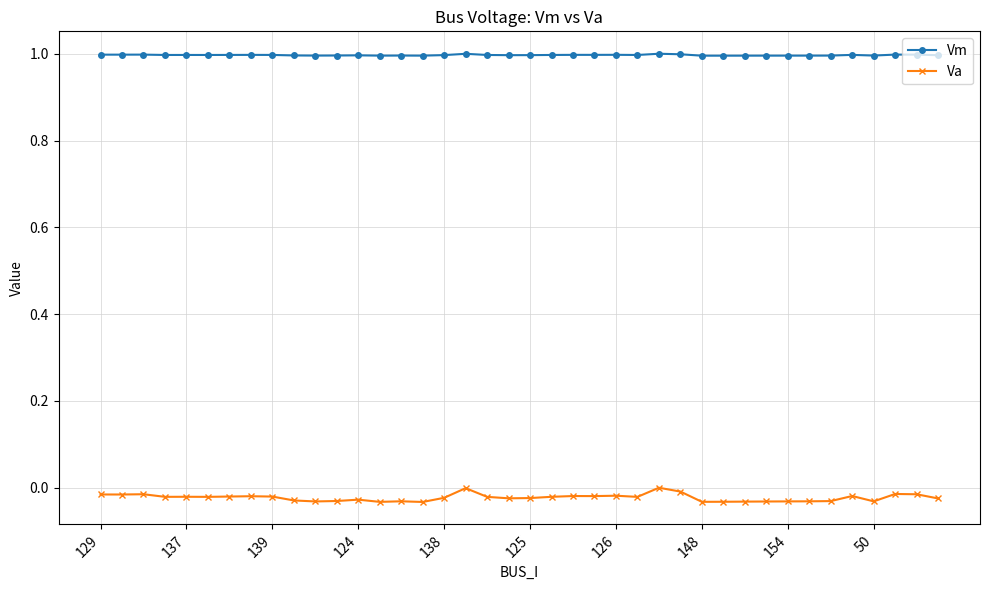

What is the maximum value for Vm?

1.0